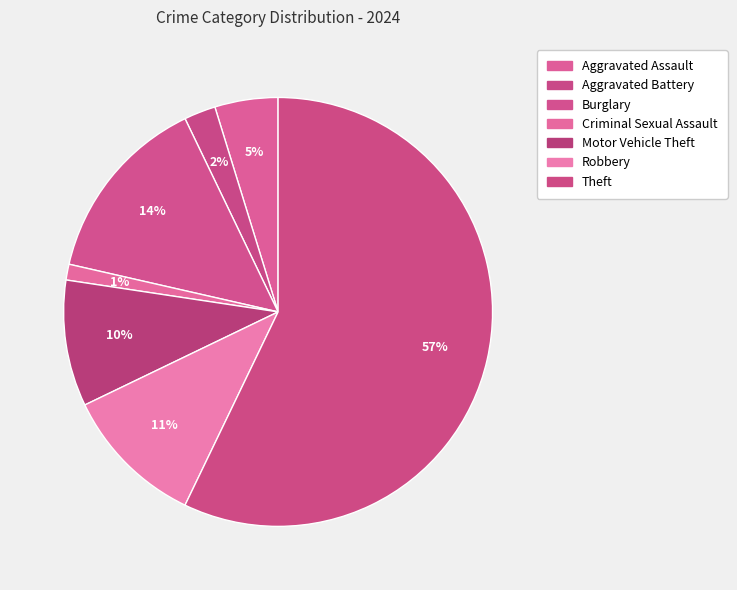

What is the ratio of the value at Robbery to the value at Burglary?

0.8